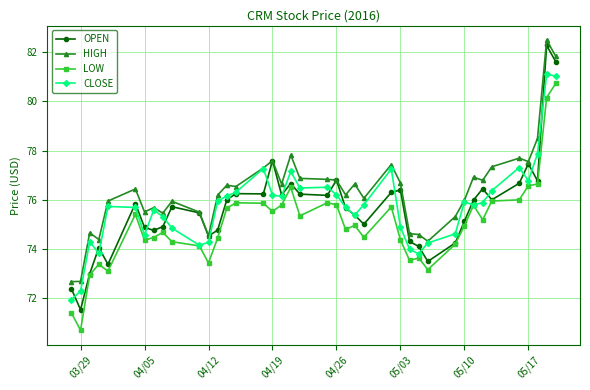

What is the smallest value displayed?

70.7